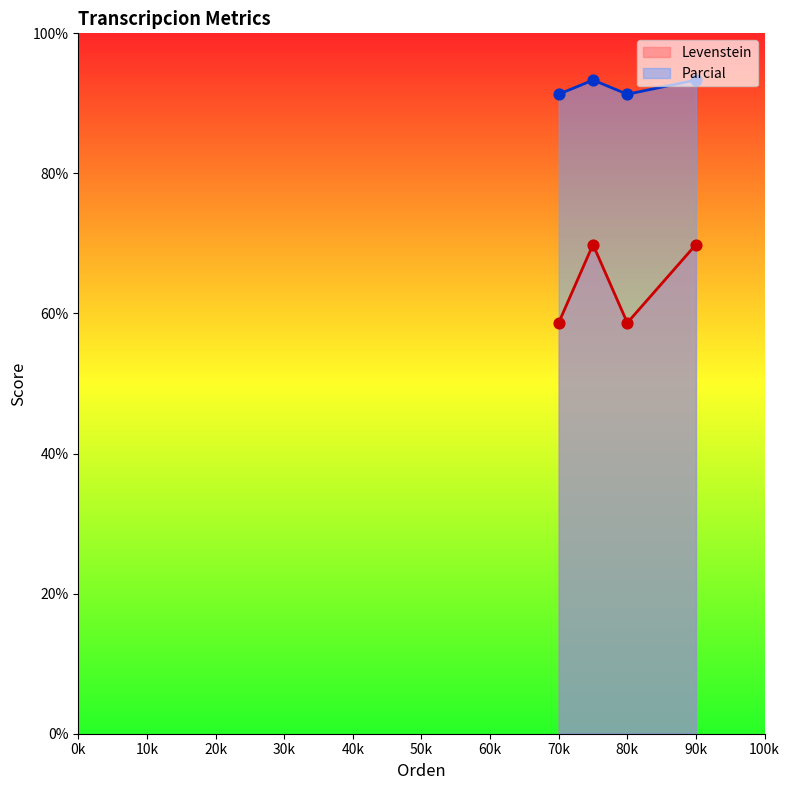

True or false: Parcial and Levenstein cross at least once.

False